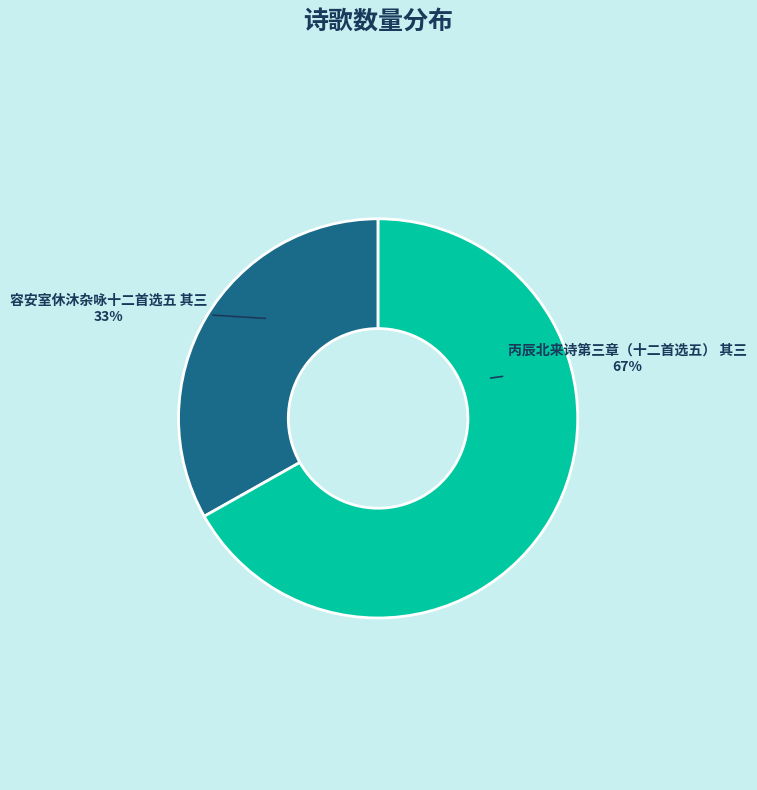

How many slices are in this pie chart?

2